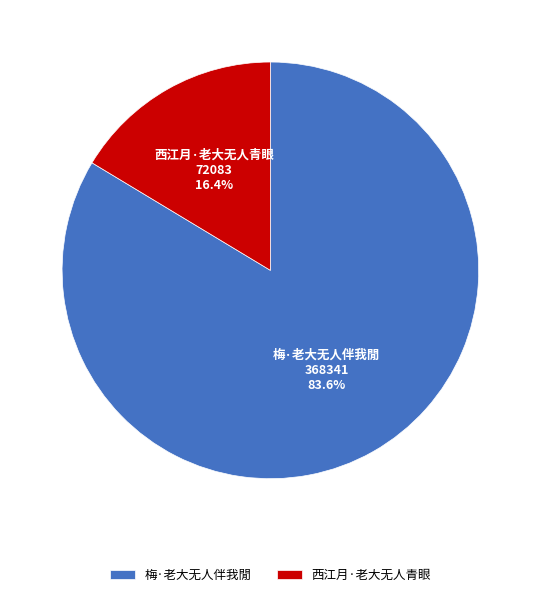

Is the sum of 西江月·老大无人青眼 and 梅·老大无人伴我閒 greater than half?

Yes